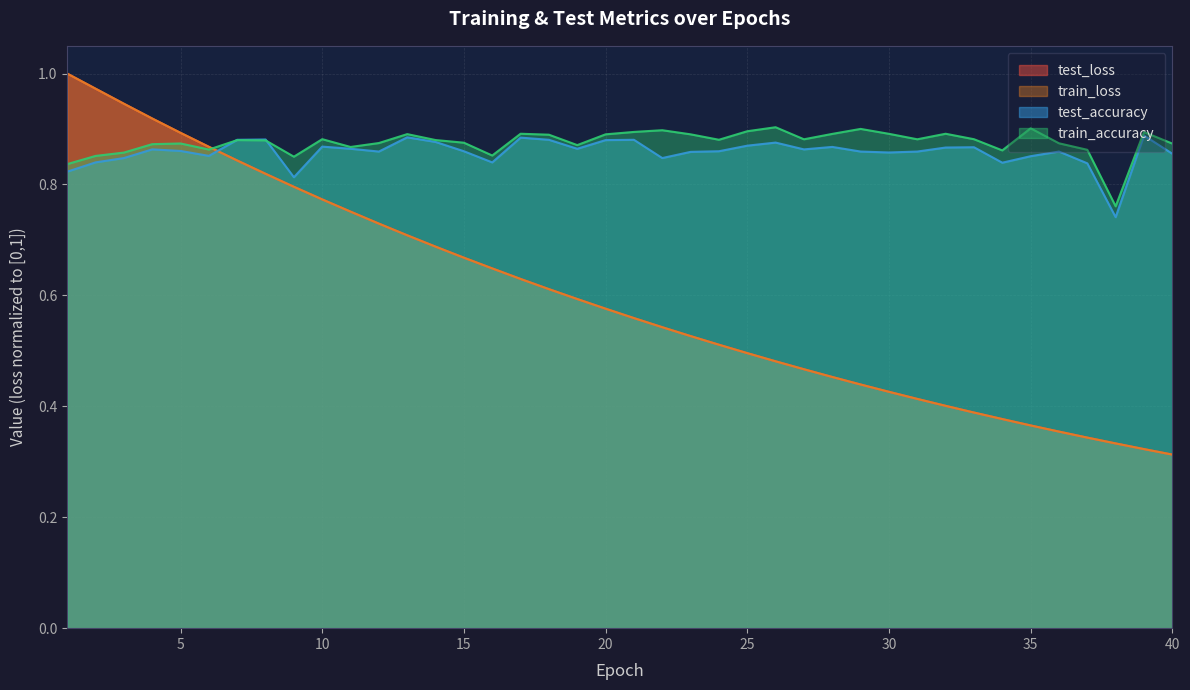

True or false: test_accuracy has a value of 0.2 at 5.

False